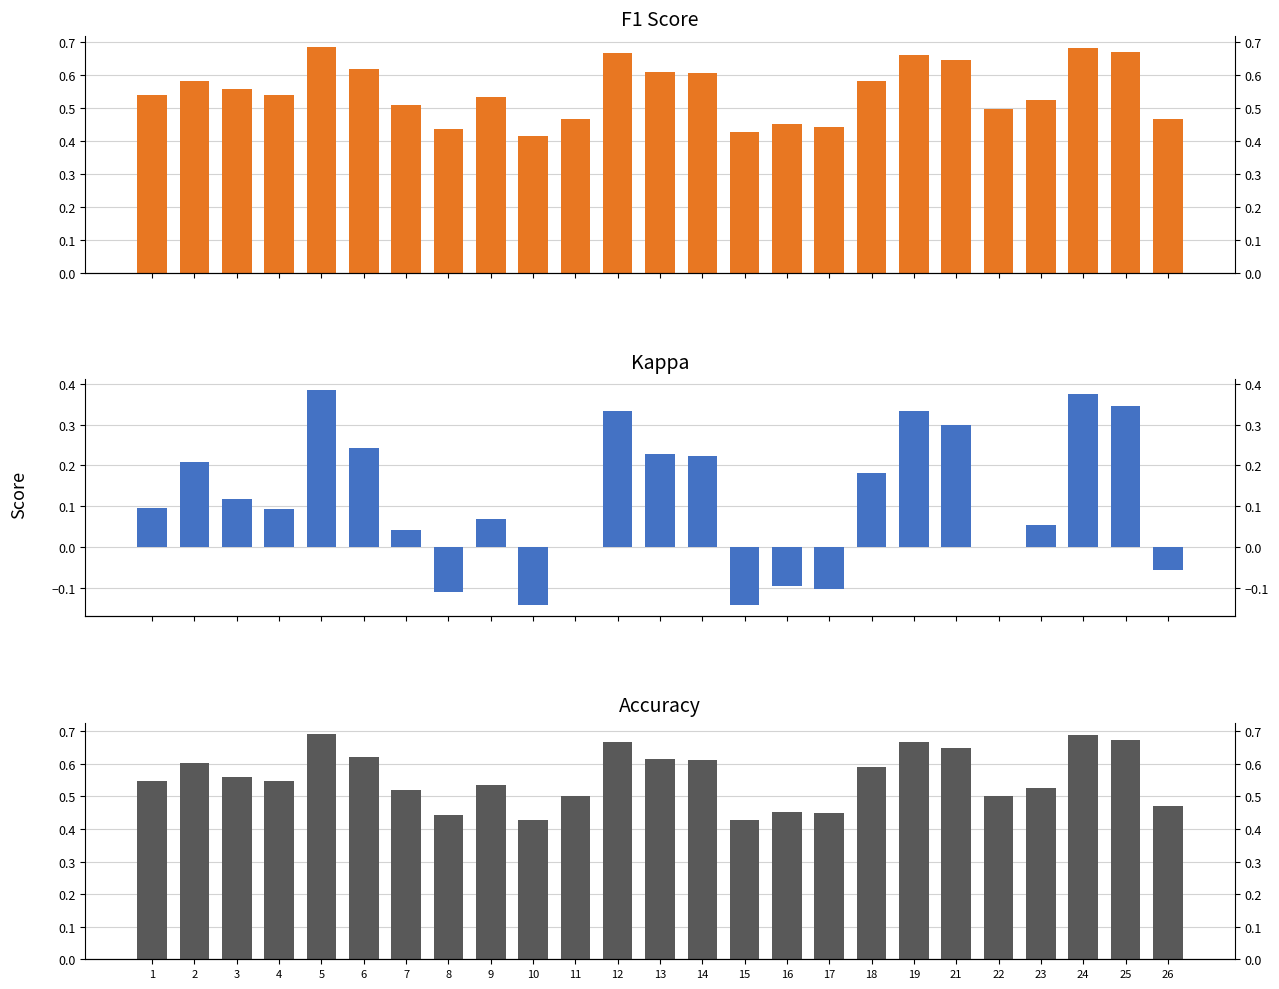

Which label corresponds to the smallest value in the chart?

10